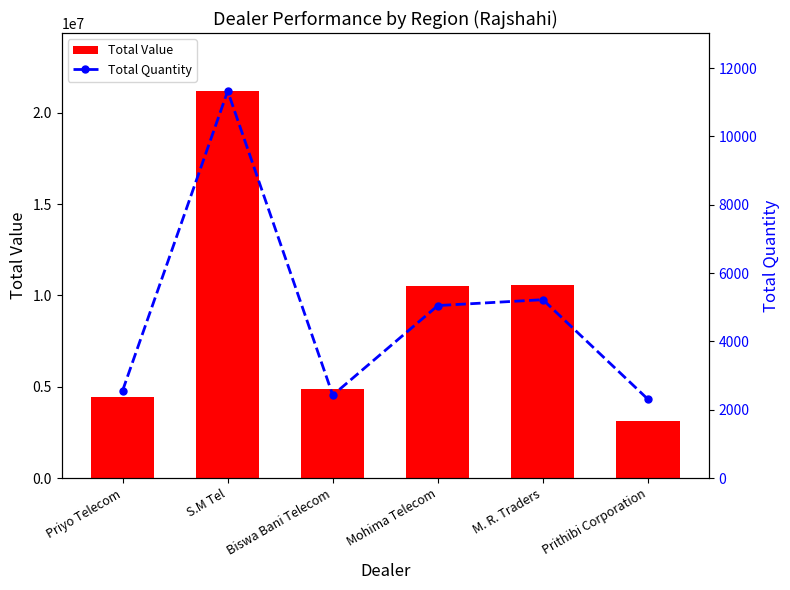

The Total Quantity series shows 19017 at S.M Tel. True or false?

False